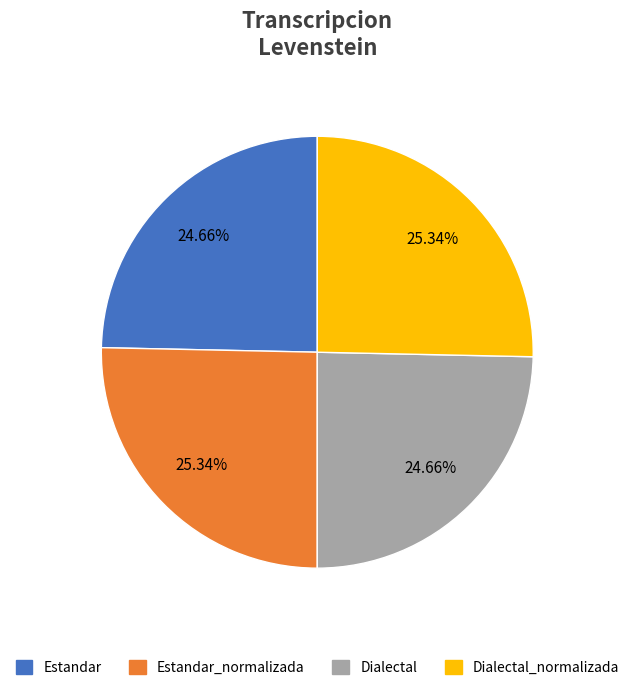

Does any single category account for the majority?

No